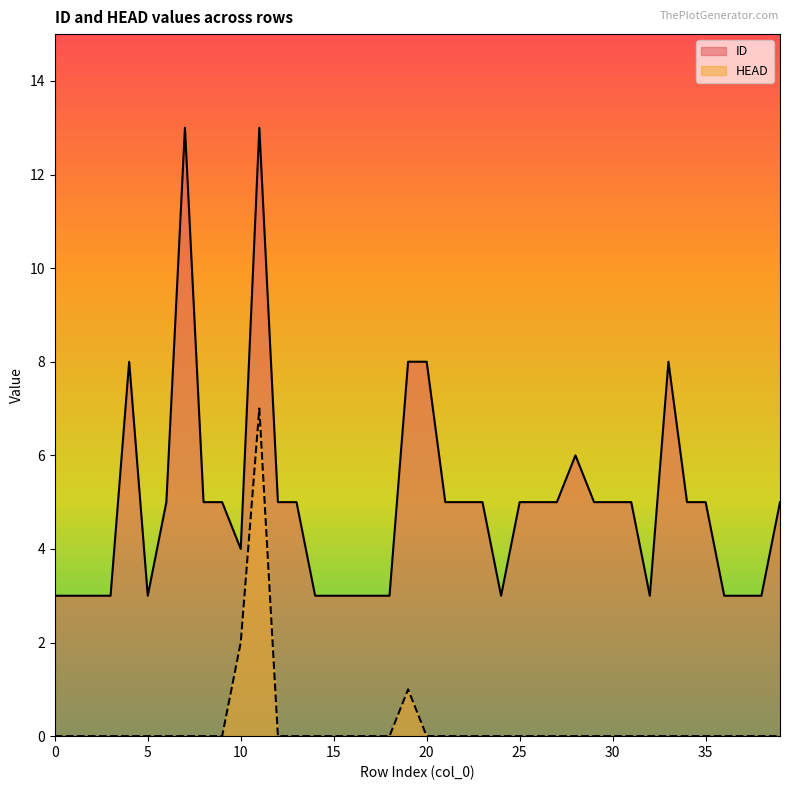

What is the difference between the maximum and minimum values in the ID series?

10